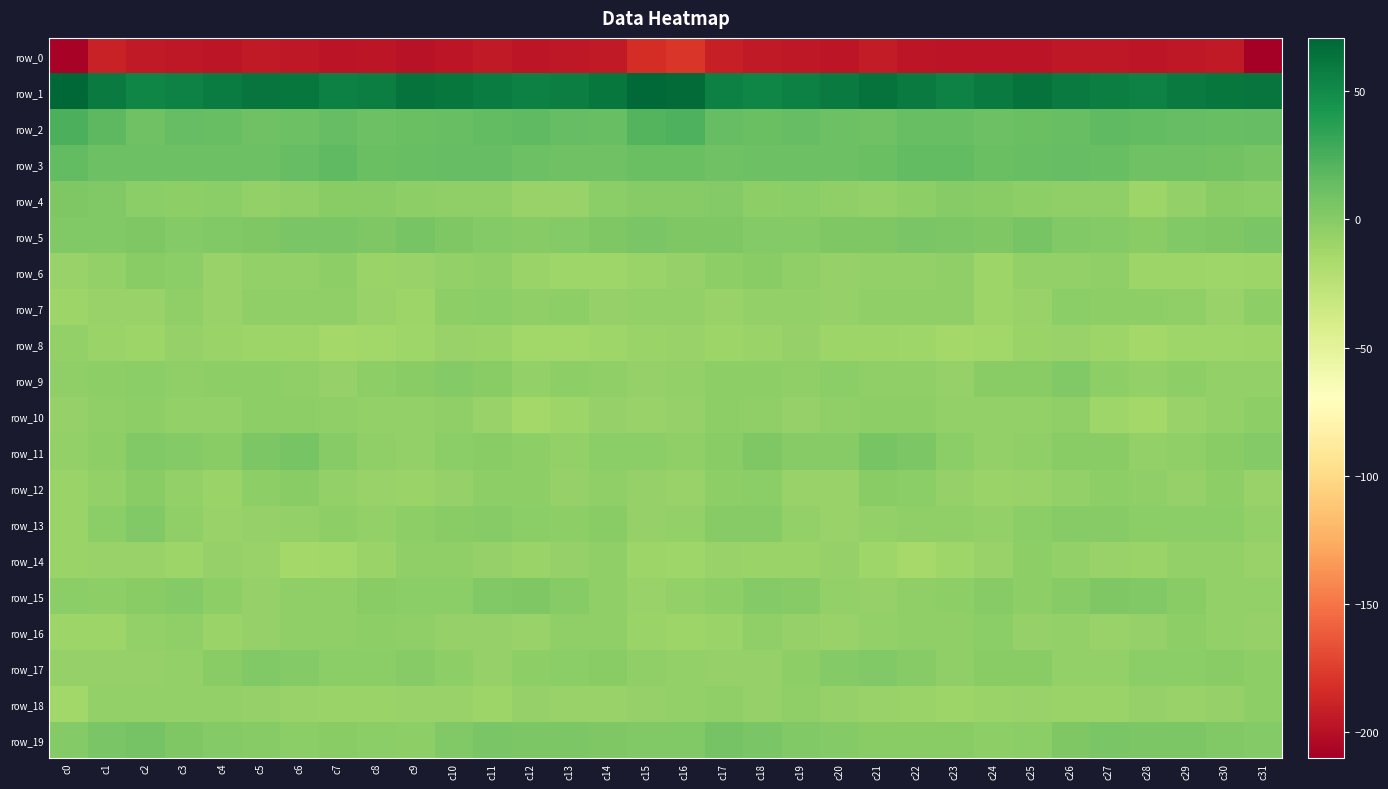

True or false: row_15 has a value of -0.4 at c24.

True